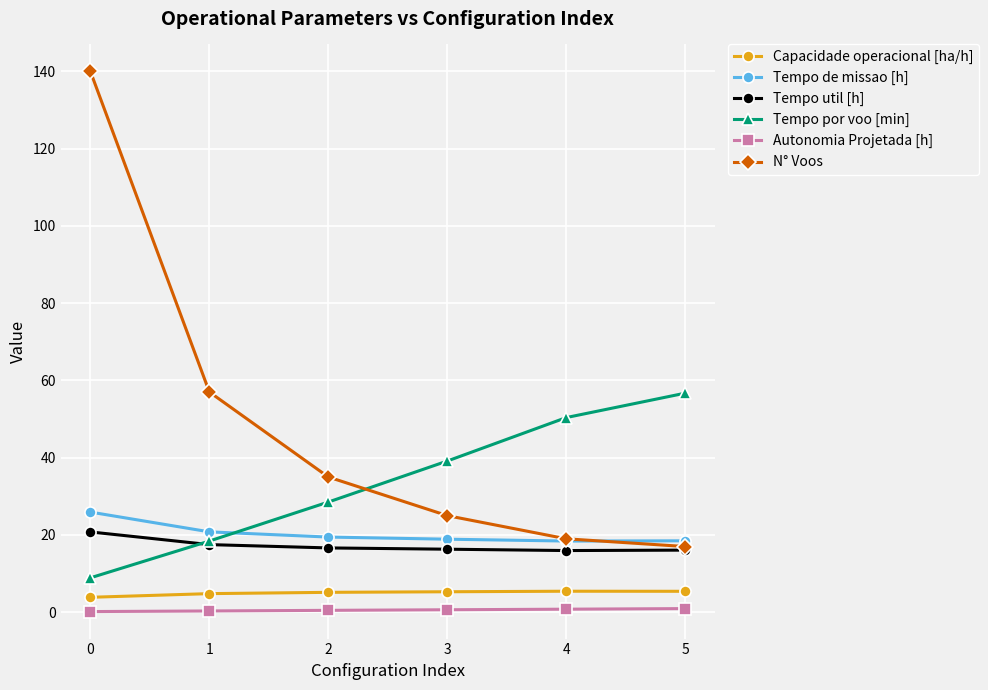

True or false: N° Voos has more than 1 points higher than both neighbors.

False